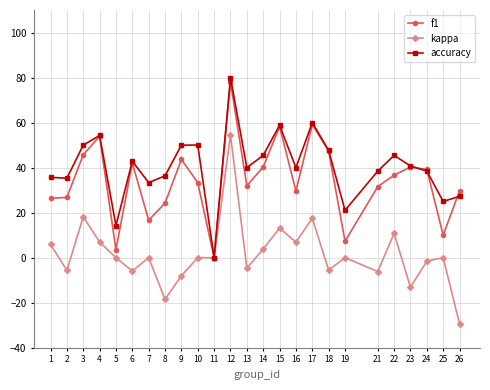

What is the highest value of the f1 series?

78.1